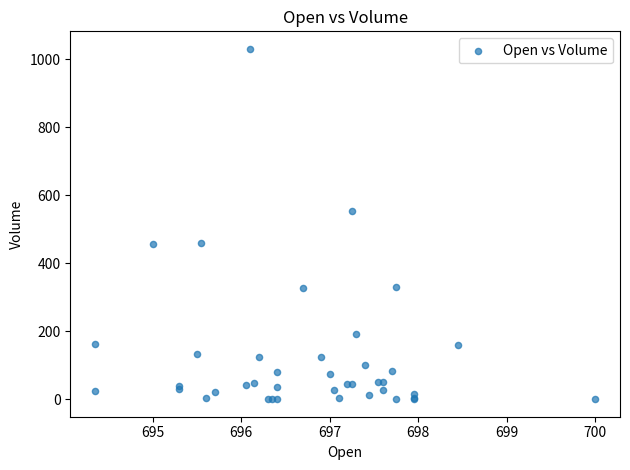

What Y value in the scatter plot is closest to 515?

552